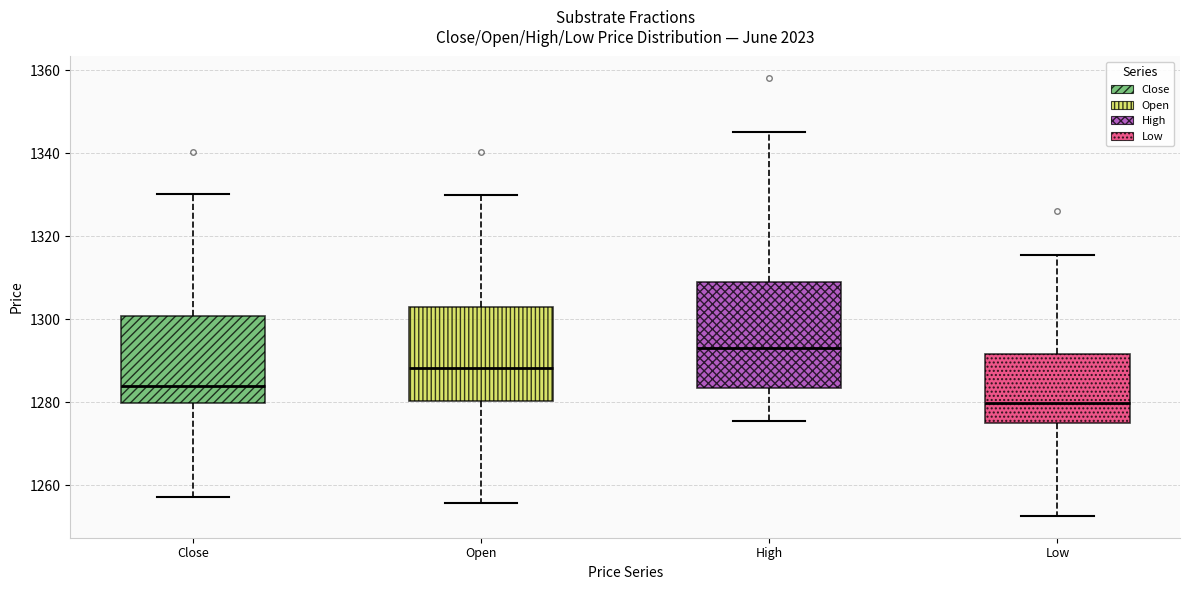

Where does the upper whisker of the box for Low end on the y-axis? The values are not printed on the chart, so give them approximately, as read against the axis.

1316